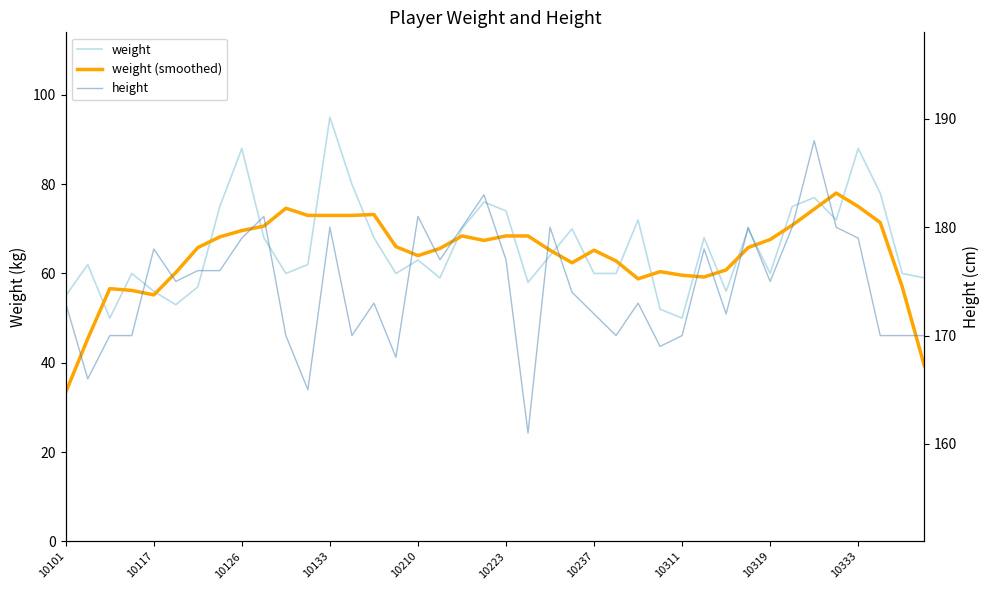

Is it true that weight (smoothed) equals 73.2 at 14?

True